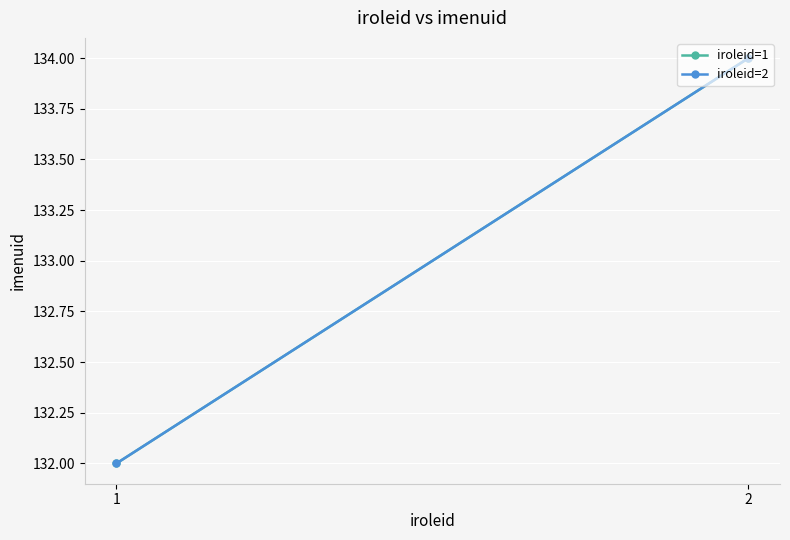

The iroleid=1 series shows 42 at 2. True or false?

False